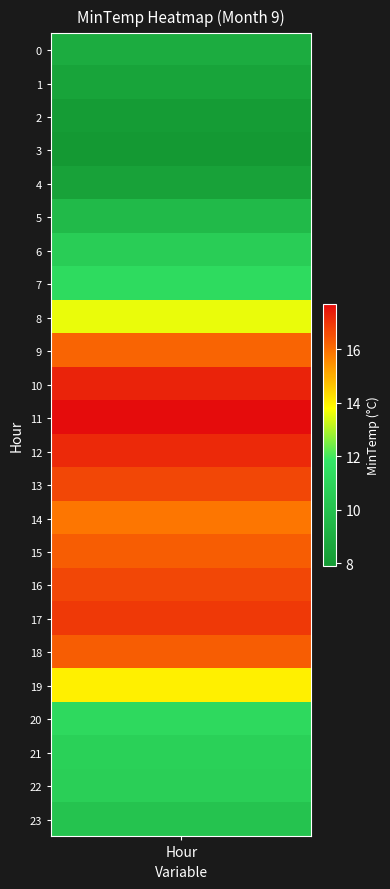

What is the greatest value displayed?

17.7